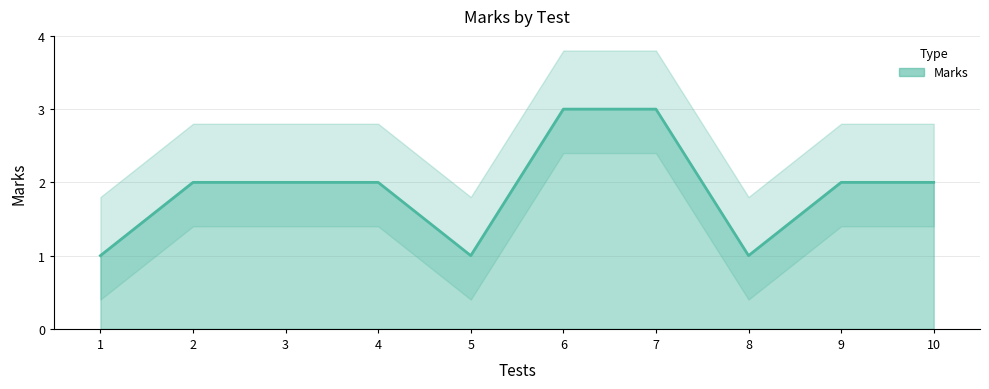

Rank the categories by value from lowest to highest.

1, 5, 8, 2, 3, 4, 9, 10, 6, 7